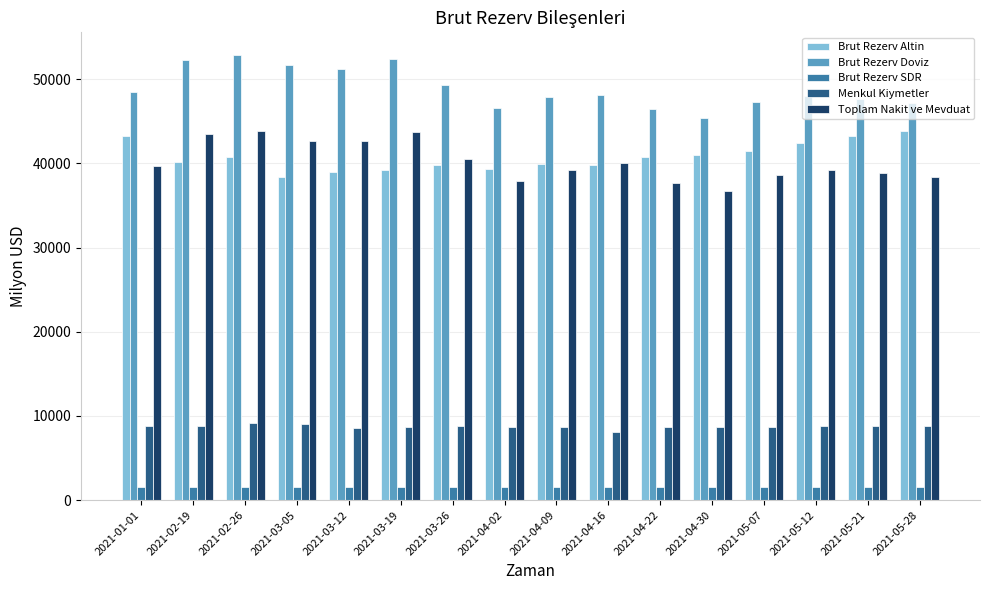

Where does the Brut Rezerv SDR series first go above 1539?

2021-02-26